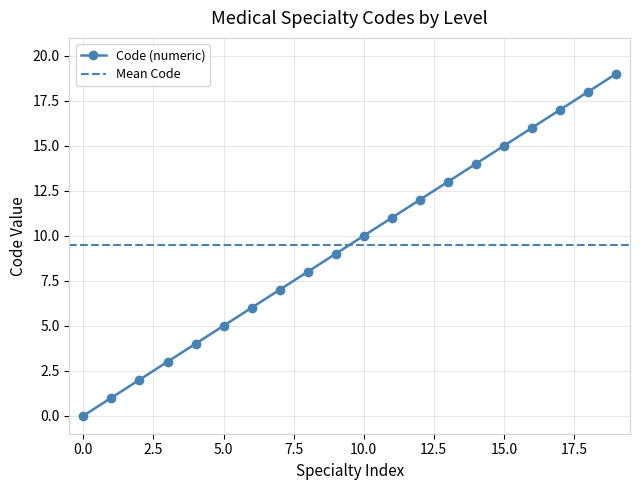

Read the value at 7.

7